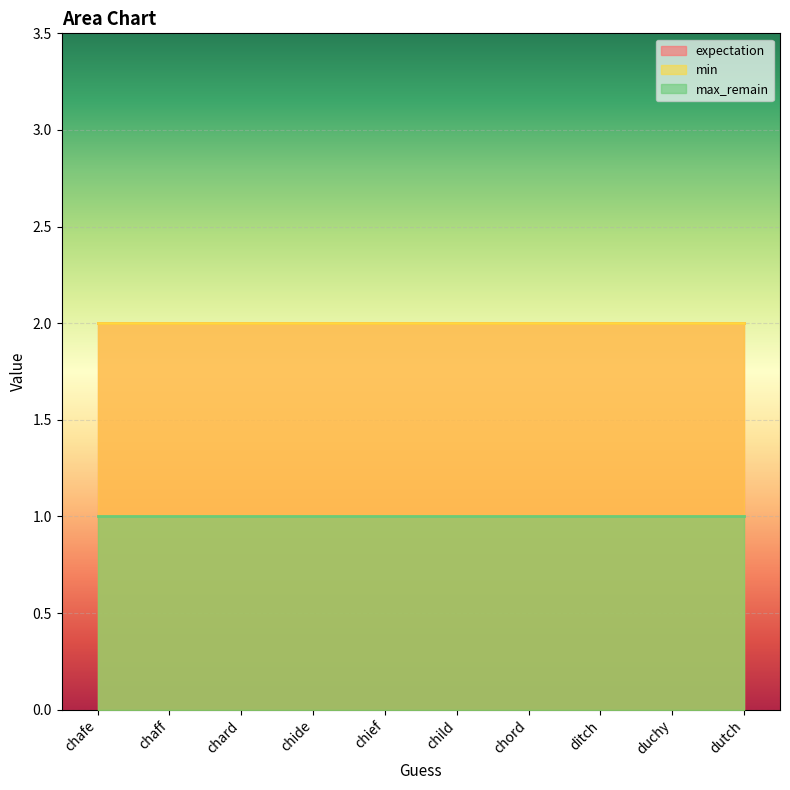

What is the minimum value shown in the chart?

1